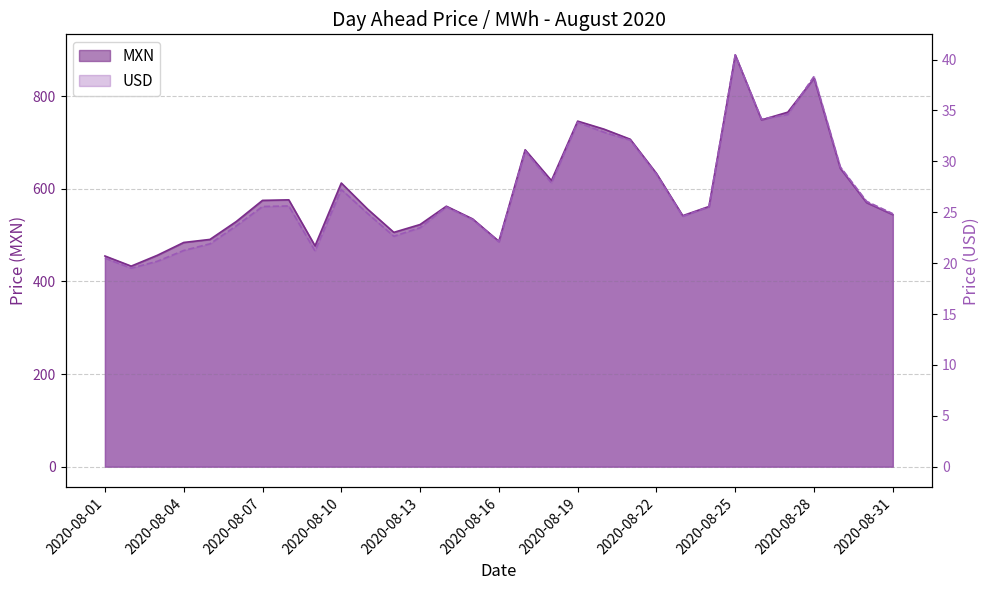

At which category does MXN reach its first local valley?

2020-08-02